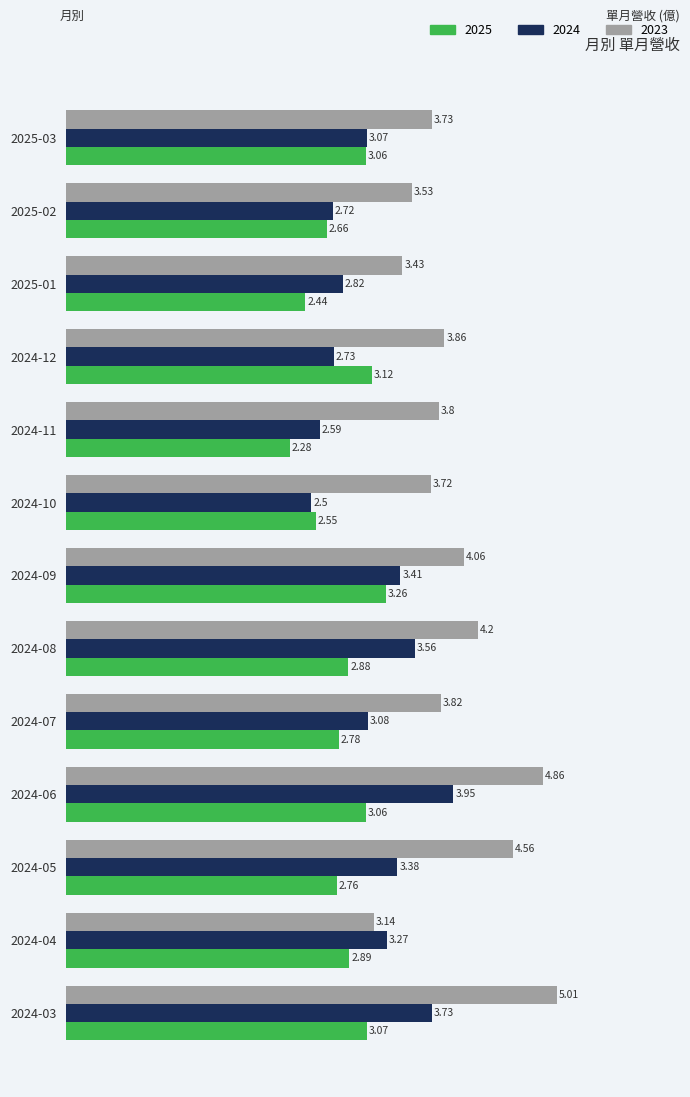

Which series has the largest range (max minus min)?

2023